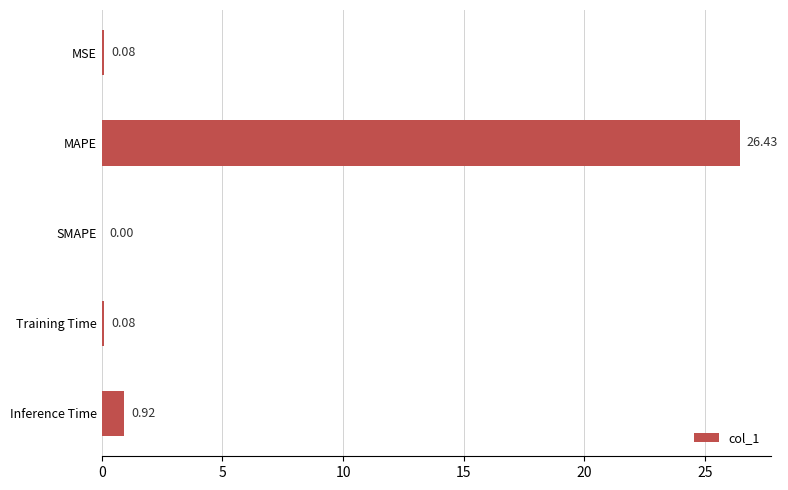

Which label corresponds to the largest value in the chart?

MAPE